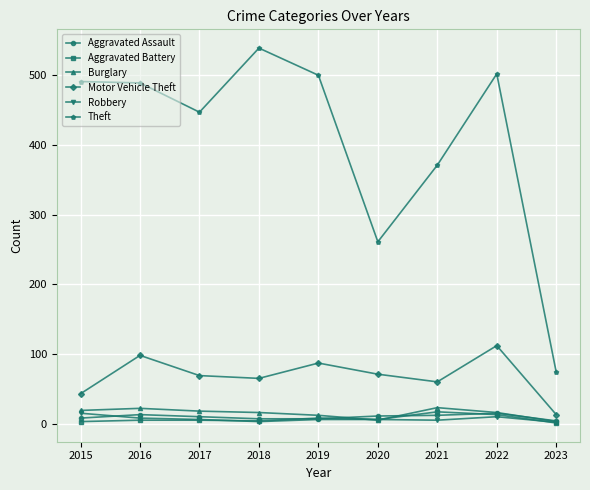

What are all the series names shown in the legend?

Aggravated Assault, Aggravated Battery, Burglary, Motor Vehicle Theft, Robbery, Theft